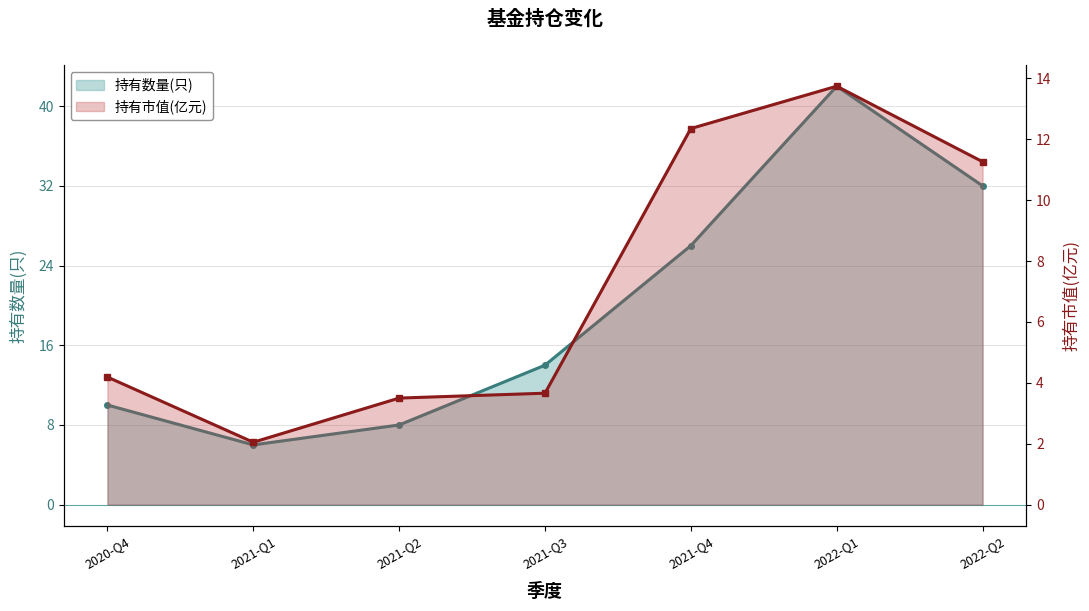

True or false: 持有市值(亿元) and 持有数量(只) intersect in this chart.

False